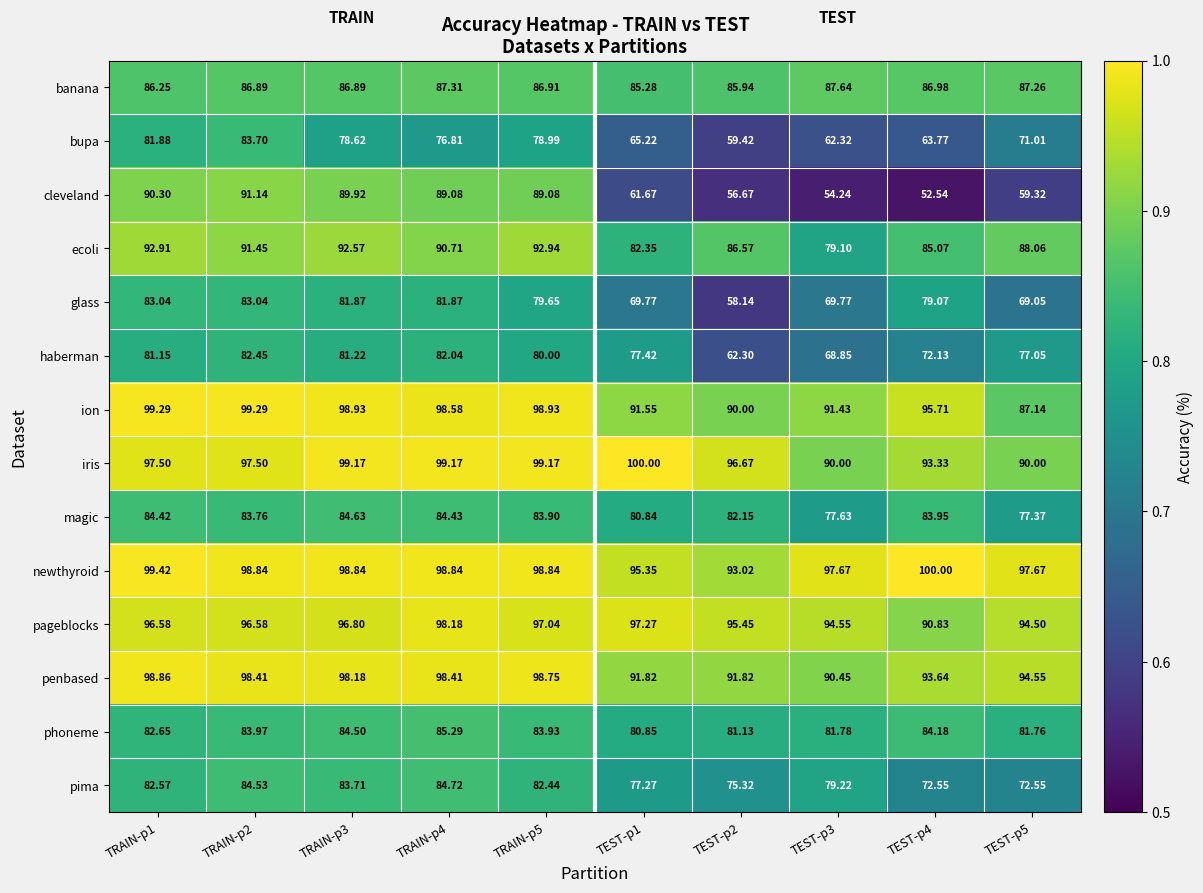

Which series has the largest range (max minus min)?

cleveland